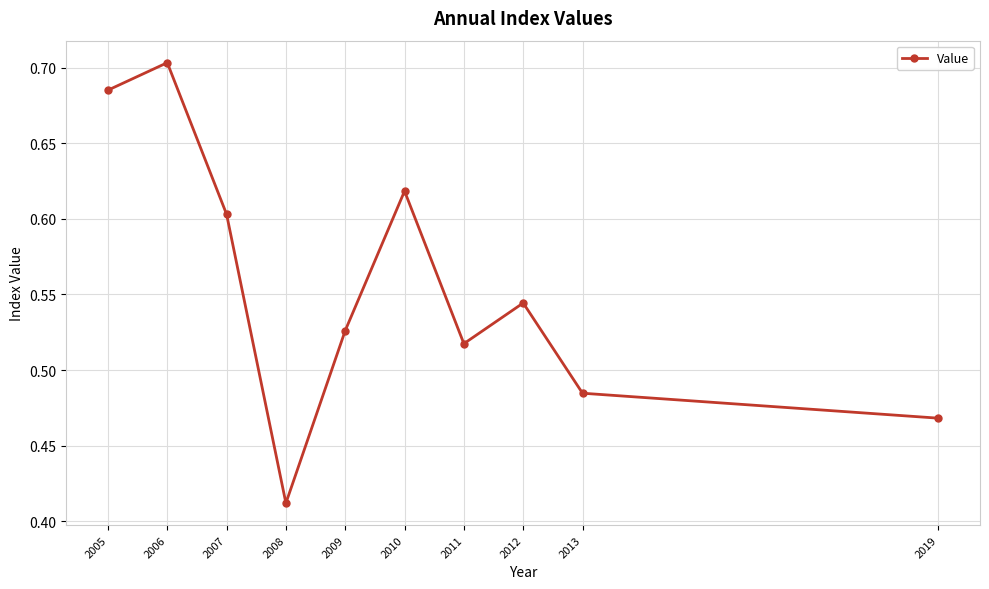

What is the difference between the maximum and minimum values?

0.3